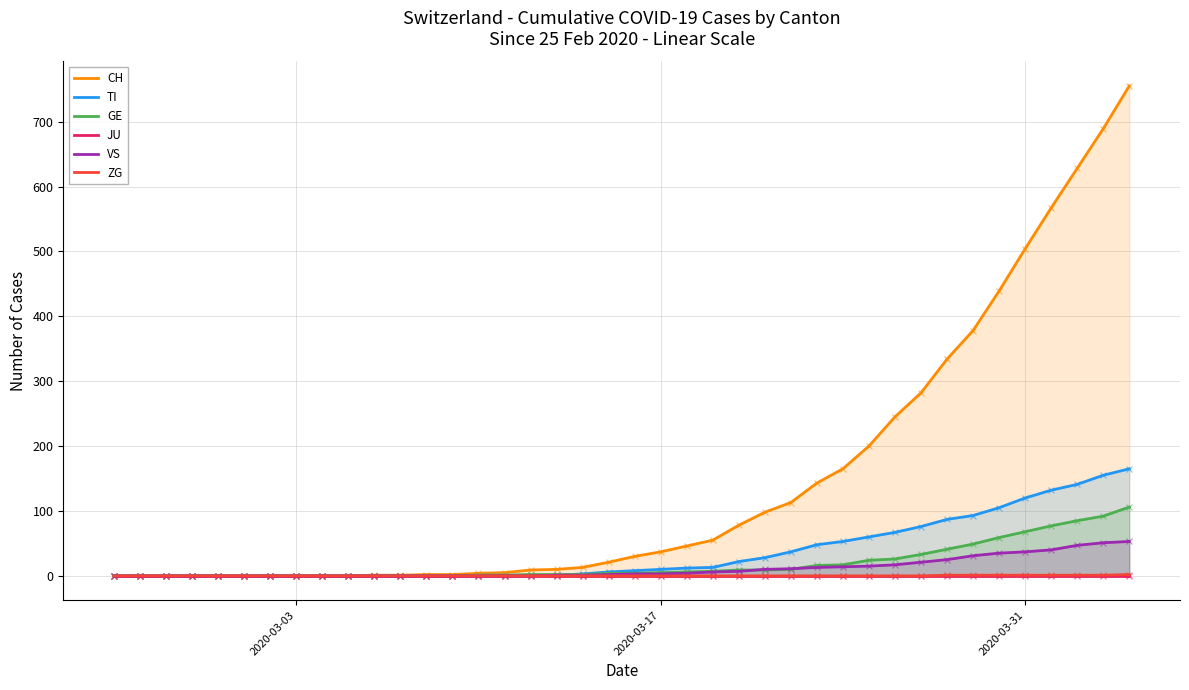

At how many categories does at least one series exceed 311?

8